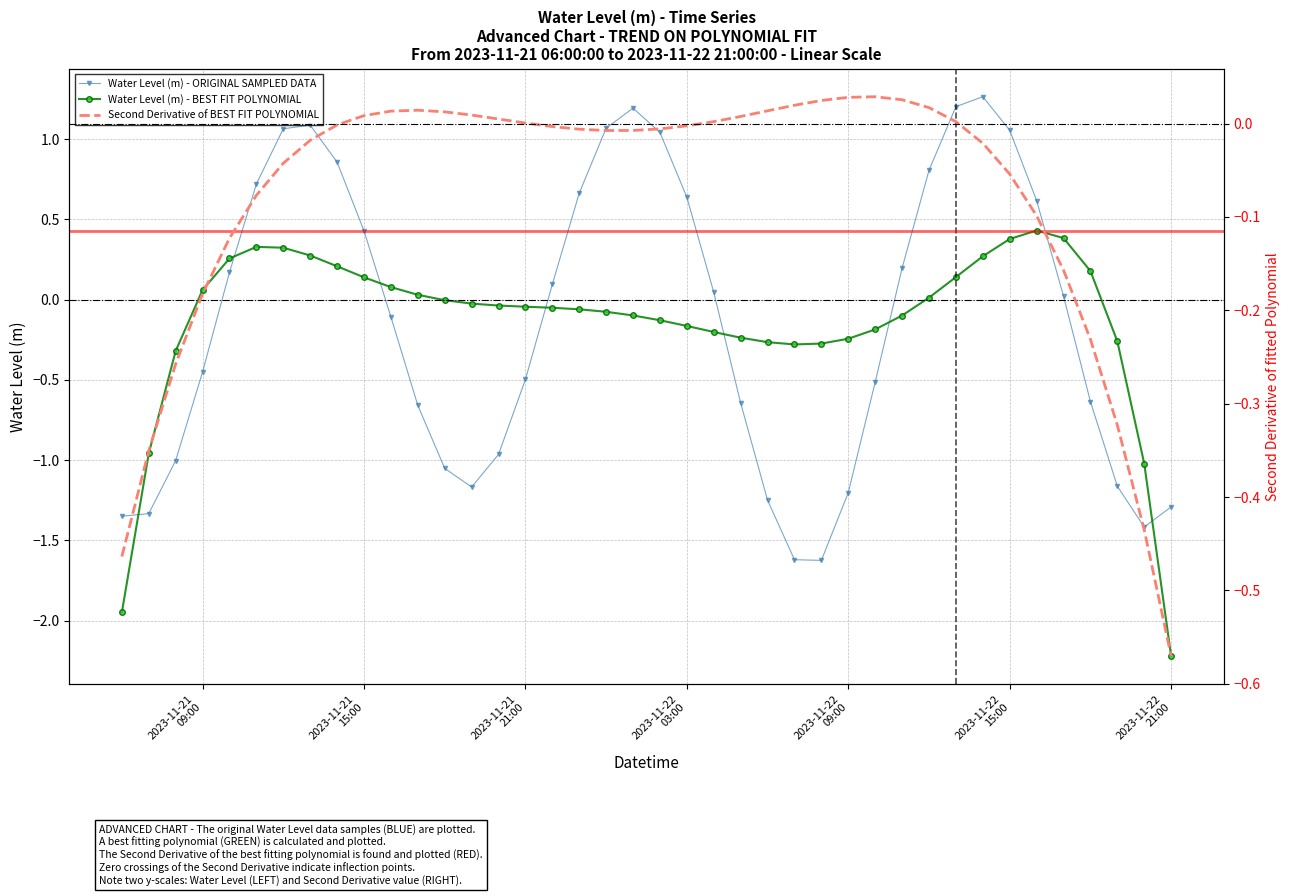

How many intersections are there between Water Level (m) - ORIGINAL SAMPLED DATA and Water Level (m) - BEST FIT POLYNOMIAL?

8